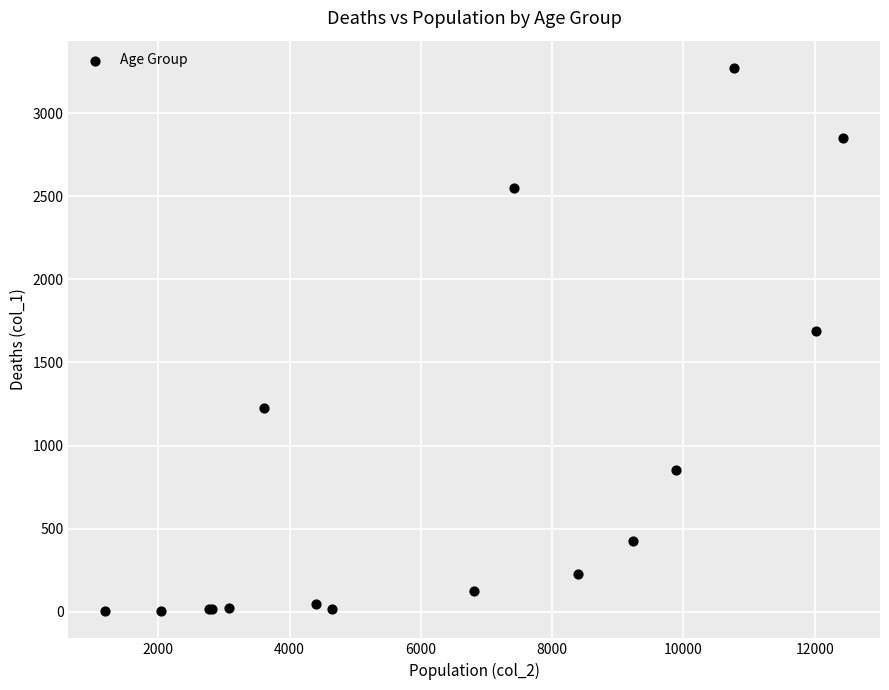

What Y value in the scatter plot is closest to 1638?

1690